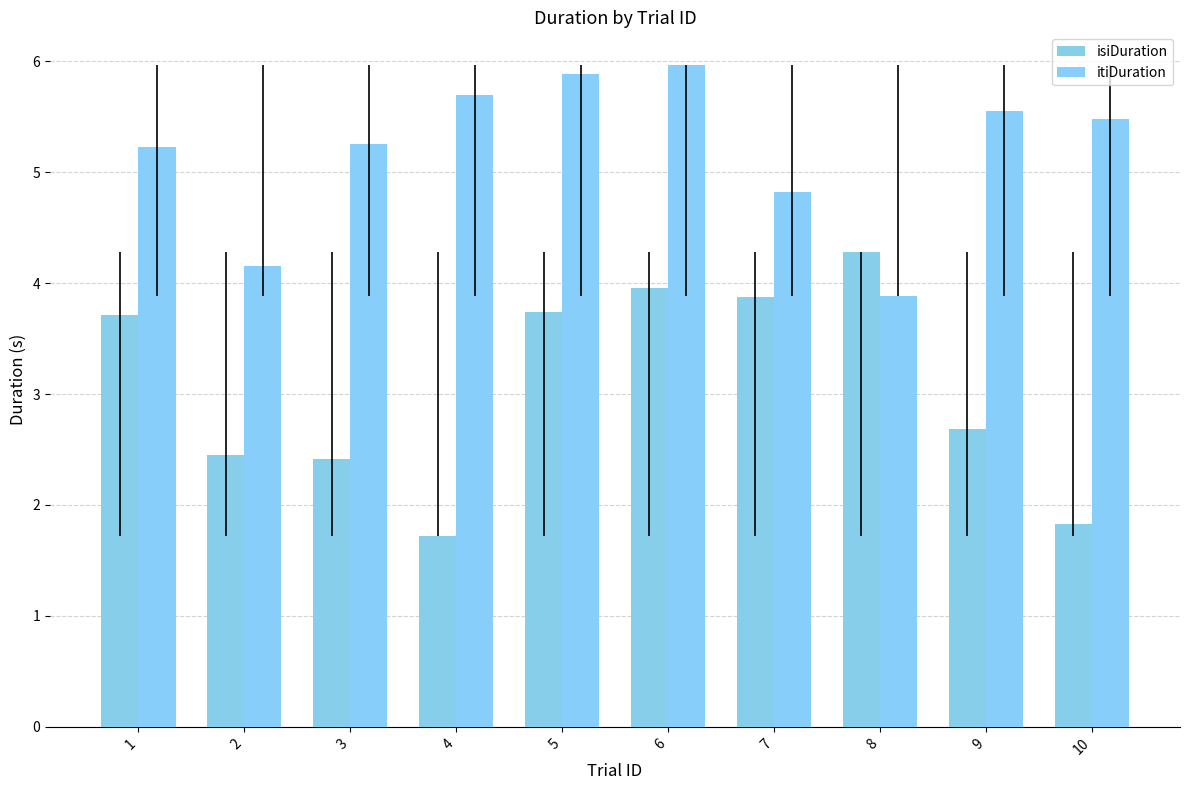

At which category does the chart reach its peak across all series?

6